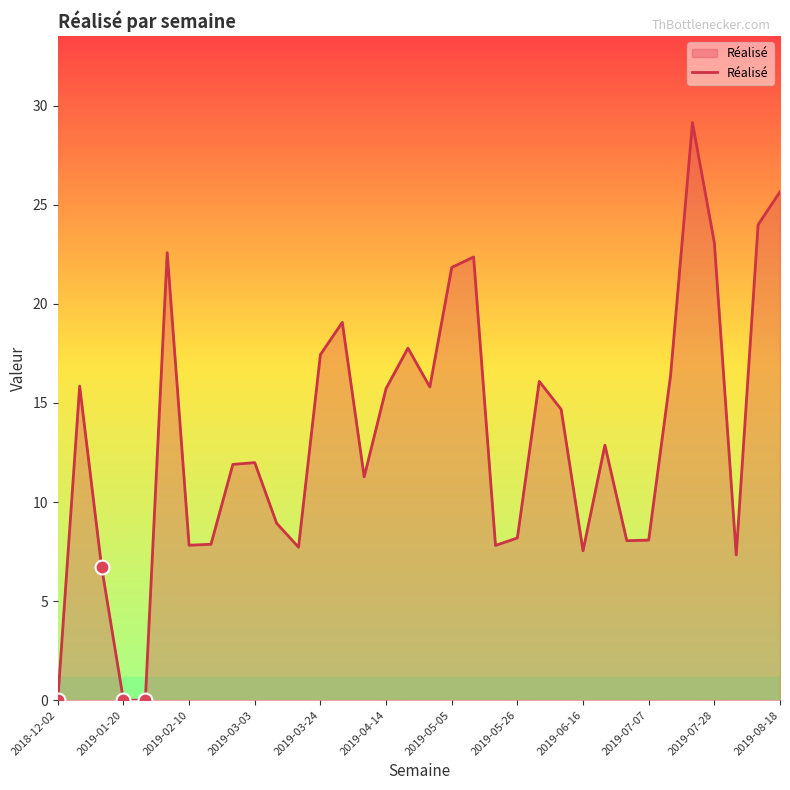

The chart shows a value of 33.6 at 2019-05-05. True or false?

False